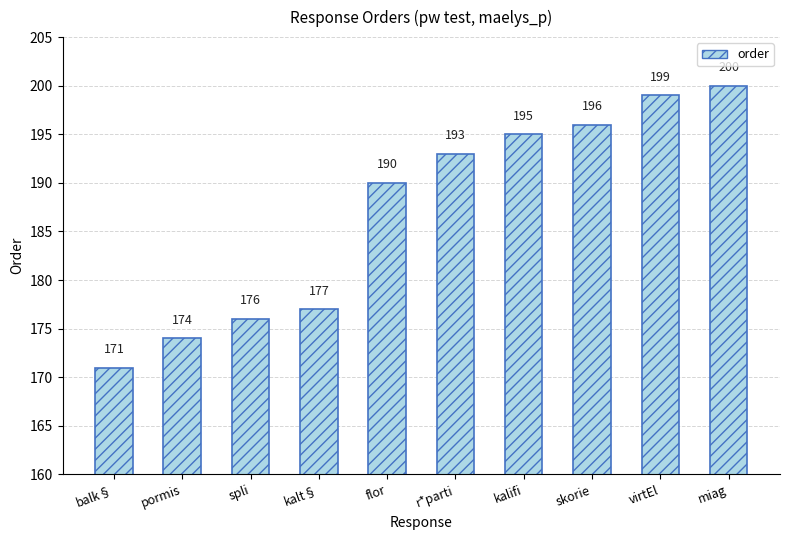

Where is the data nearest to the value 185?

flor